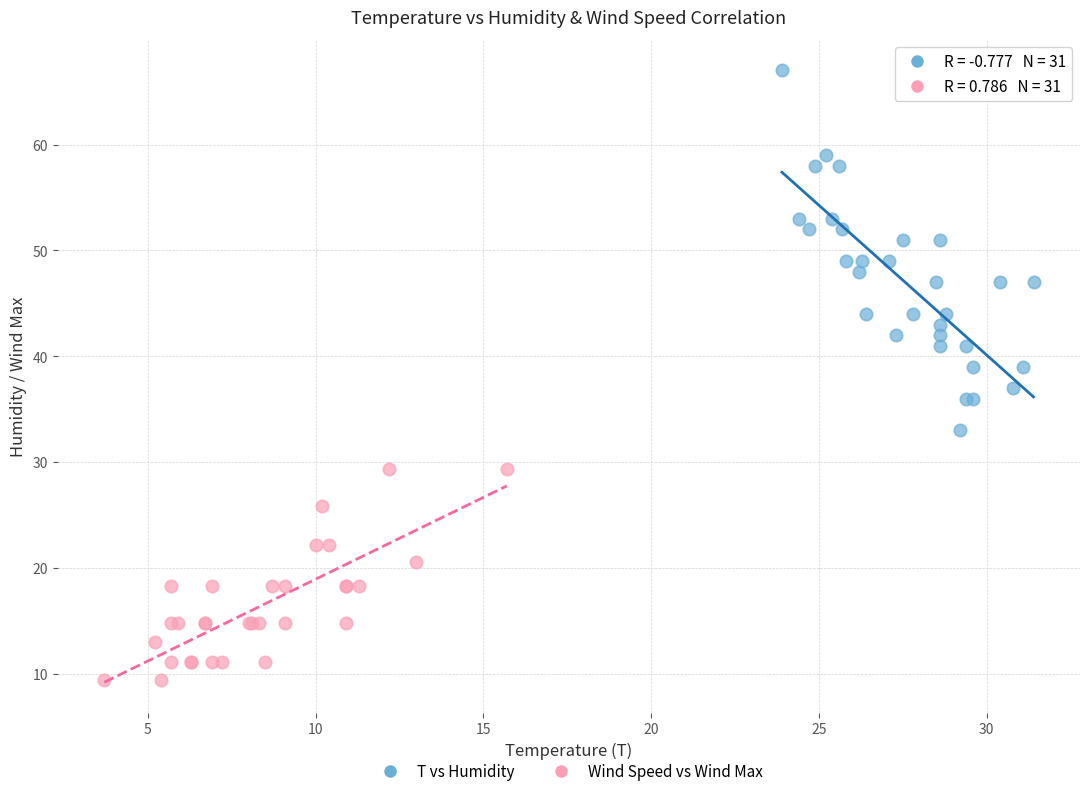

Which series has the largest Y range (max minus min)?

T vs Humidity